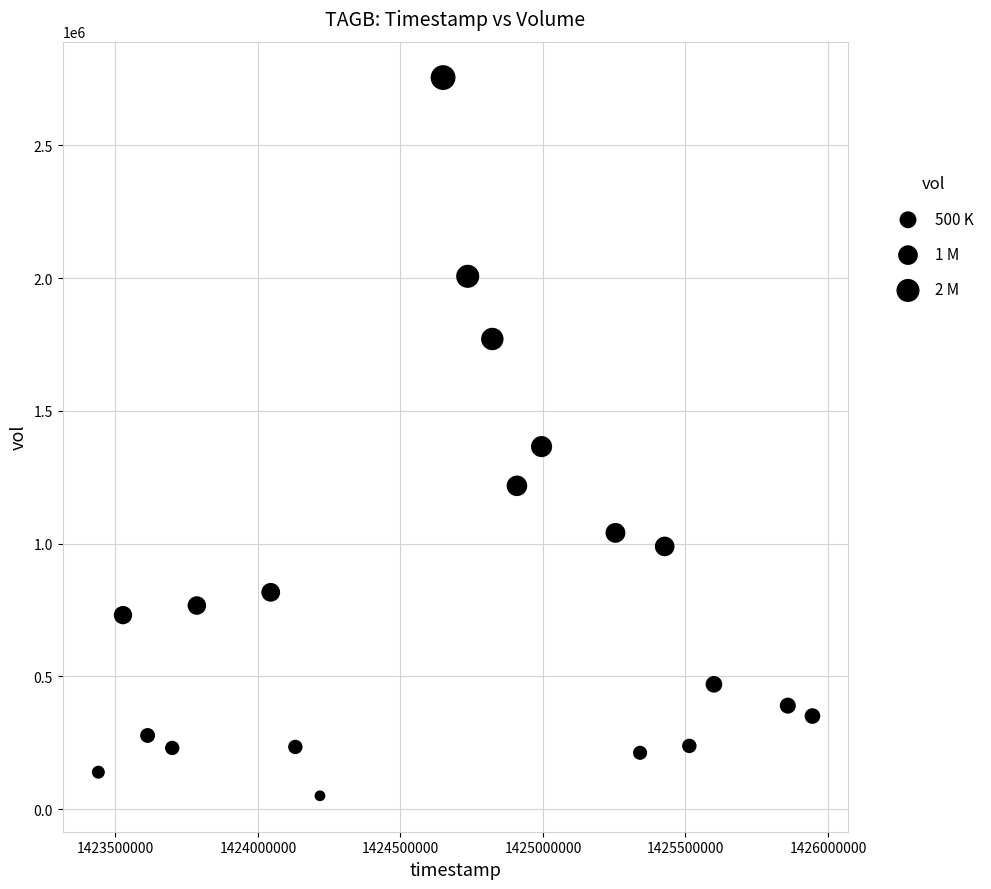

What Y value in the scatter plot is closest to 1402600?

1365300